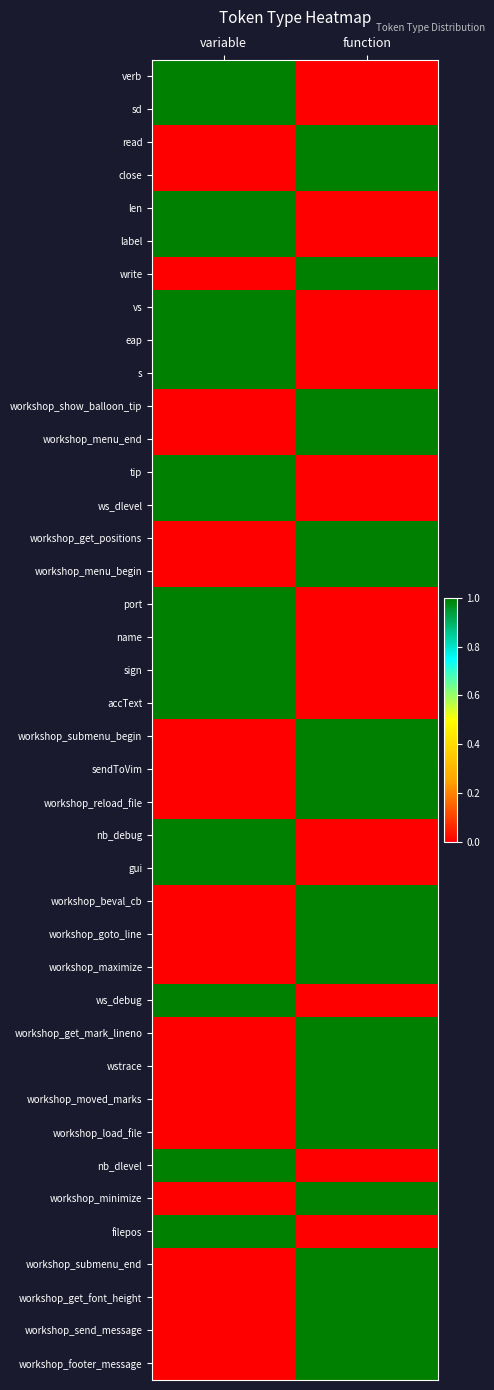

At which category does the chart reach its minimum across all series?

function